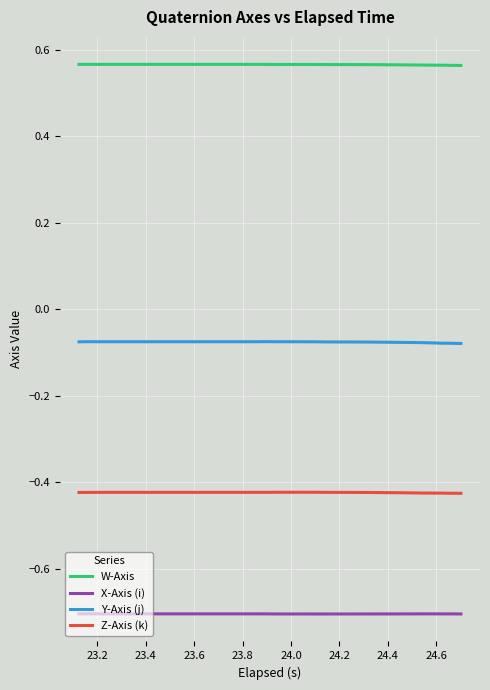

List the series in order of their peak value, highest first.

W-Axis, Y-Axis (j), Z-Axis (k), X-Axis (i)